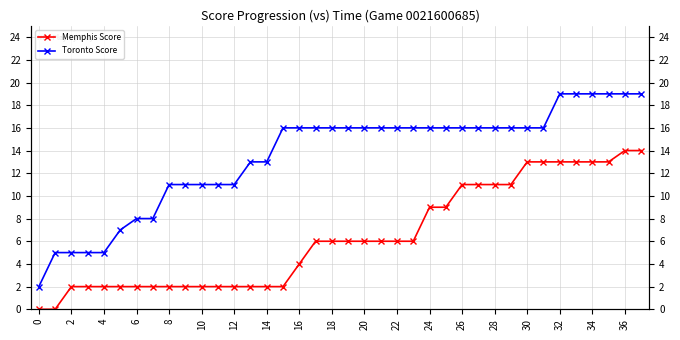

Reading left to right, list all the values displayed in this chart.

Memphis Score: 0	0	2	2	2	2	2	2	2	2	2	2	2	2	2	2	4	6	6	6	6	6	6	6	9	9	11	11	11	11	13	13	13	13	13	13	14	14
Toronto Score: 2	5	5	5	5	7	8	8	11	11	11	11	11	13	13	16	16	16	16	16	16	16	16	16	16	16	16	16	16	16	16	16	19	19	19	19	19	19